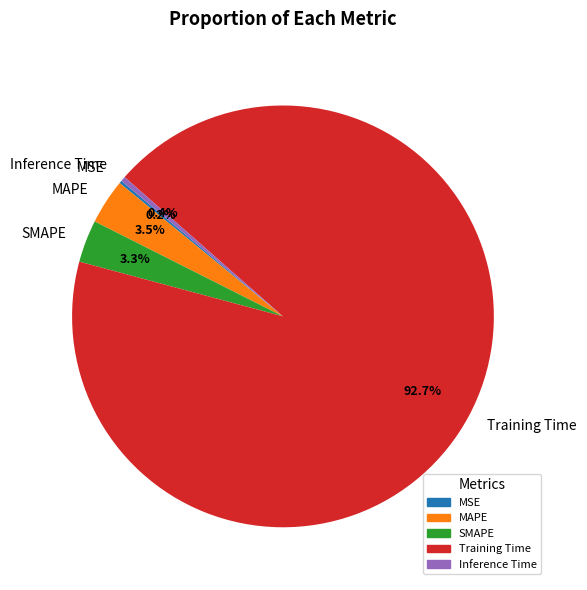

Between Training Time and MAPE, which is larger?

Training Time